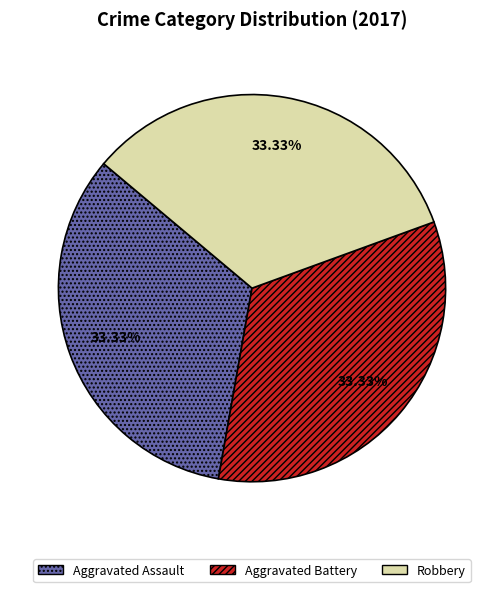

Is there any slice that represents more than half of the pie?

No